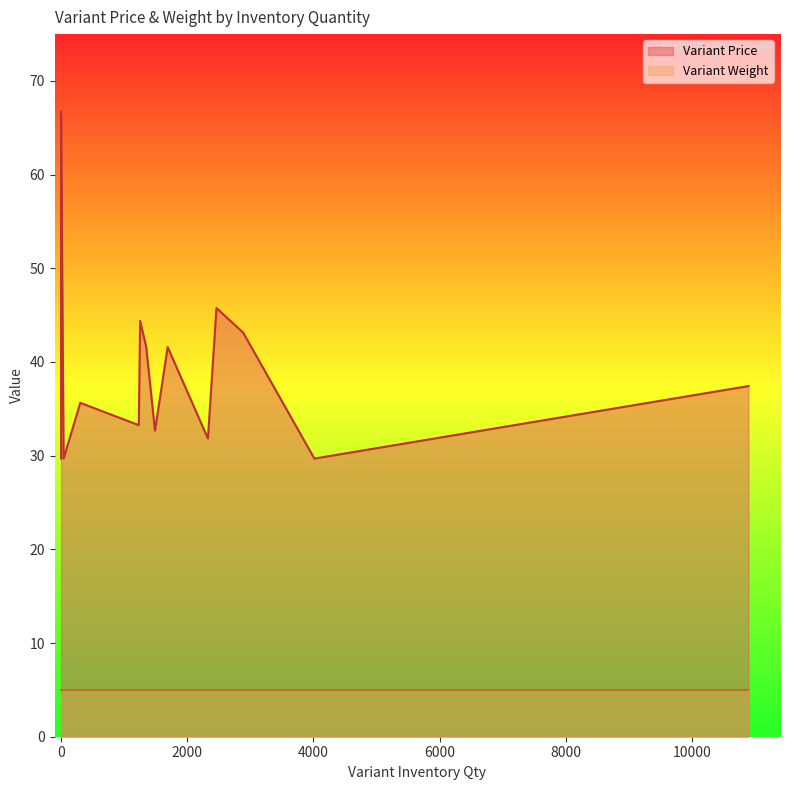

What is the total value across all series at 5?

48.4